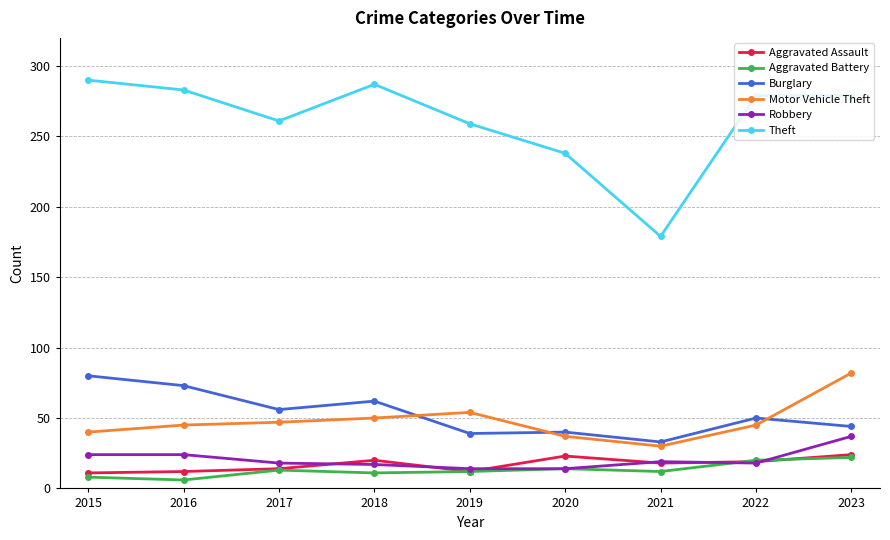

At which label does Aggravated Battery first exceed 12?

2017